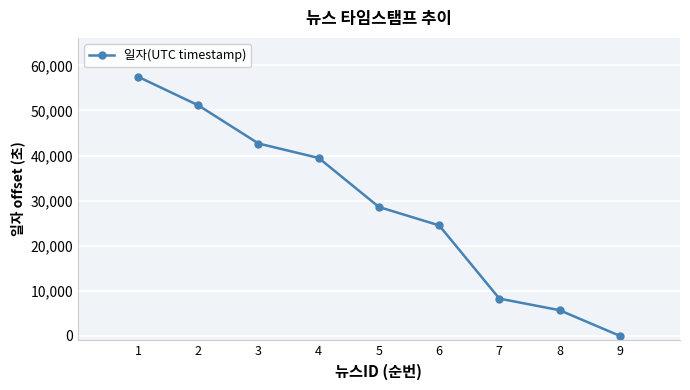

What is the value of the 8th point from the left?

5688